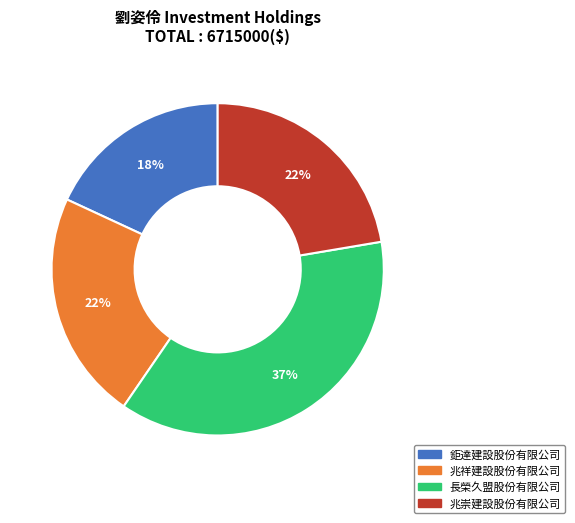

True or false: 兆祥建設股份有限公司 accounts for 22% of the total.

True